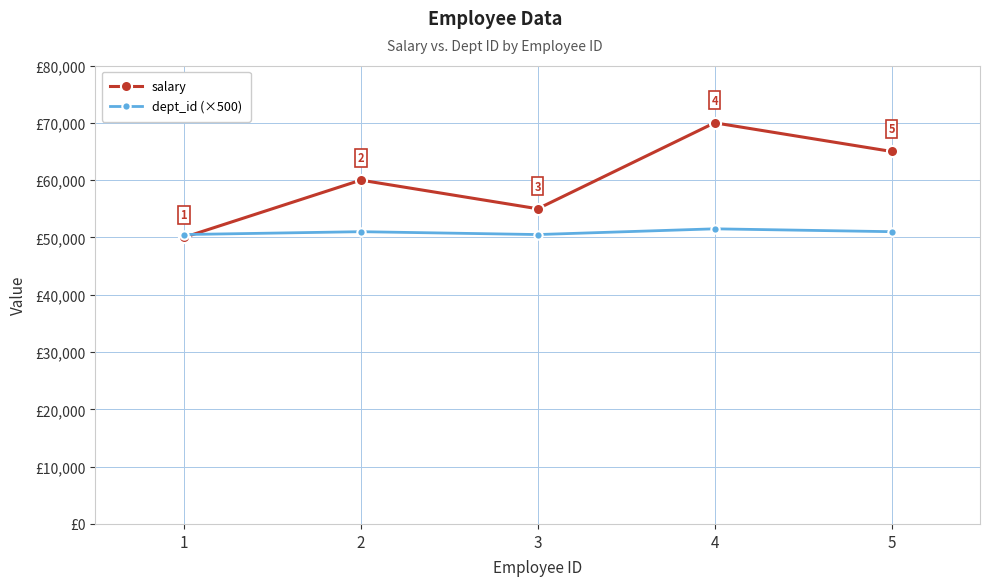

Which series has the widest spread of values?

salary